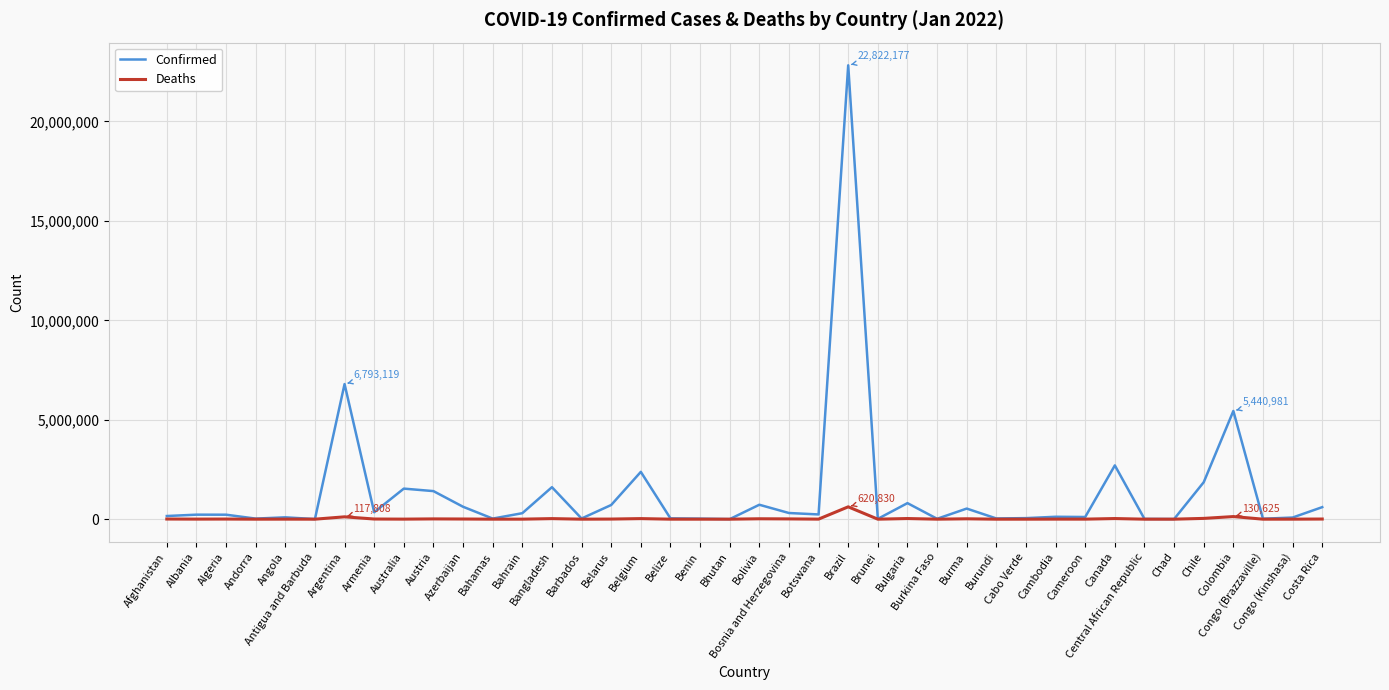

Which series has the largest total across all categories?

Confirmed